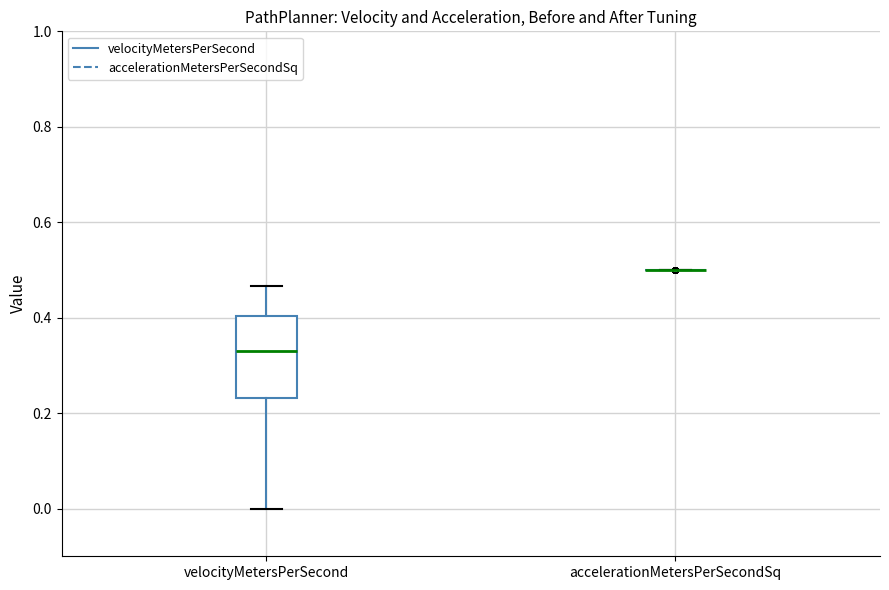

Reading left to right, transcribe this box plot: for each box, give where its median line is, the range the box spans, and where its two whiskers end, as read against the y-axis. The values are not printed on the chart, so give them approximately, as read against the axis.

velocityMetersPerSecond: median 0.32, box 0.24 to 0.40, whiskers 0.00 to 0.46
accelerationMetersPerSecondSq: box collapsed to a line at 0.50, whiskers 0.50 to 0.50